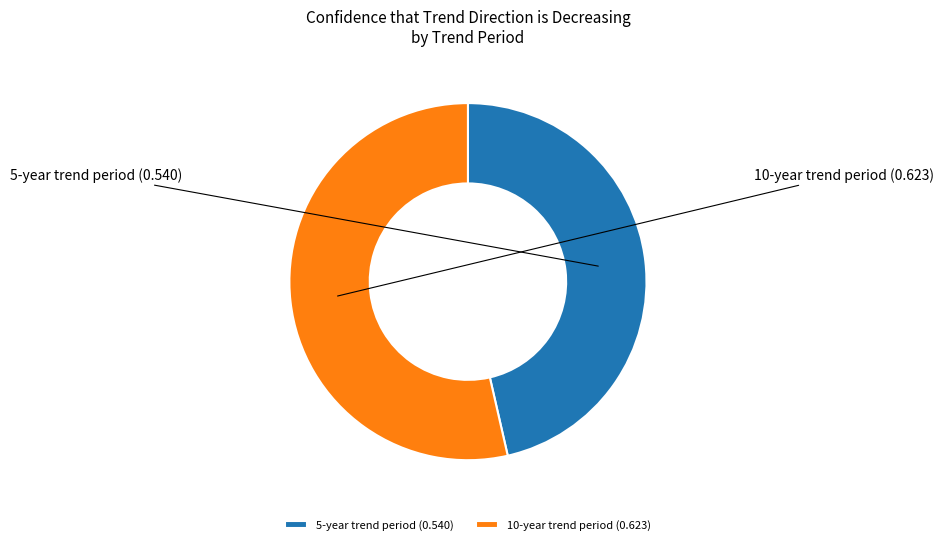

How much of the chart is everything except 5-year trend period?

53.6%